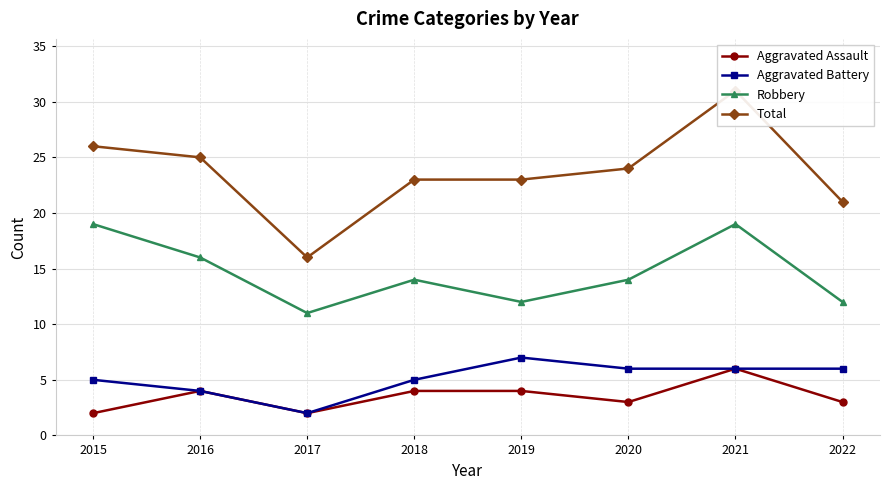

Which series changed the most between 2019 and 2020?

Robbery